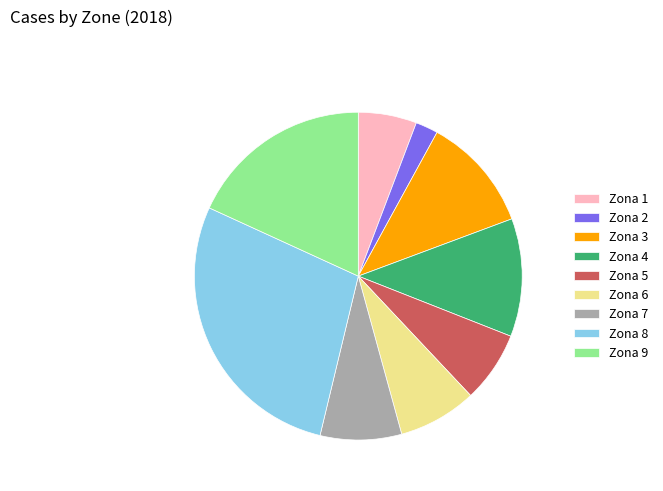

How many segments does this pie chart have?

9